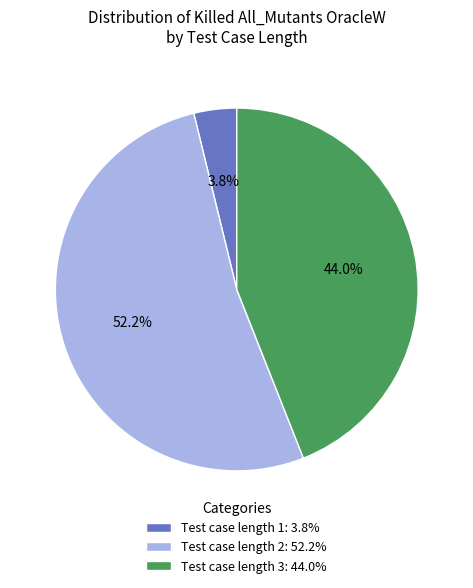

Which slice is the largest?

Test case length 2: 52.2%